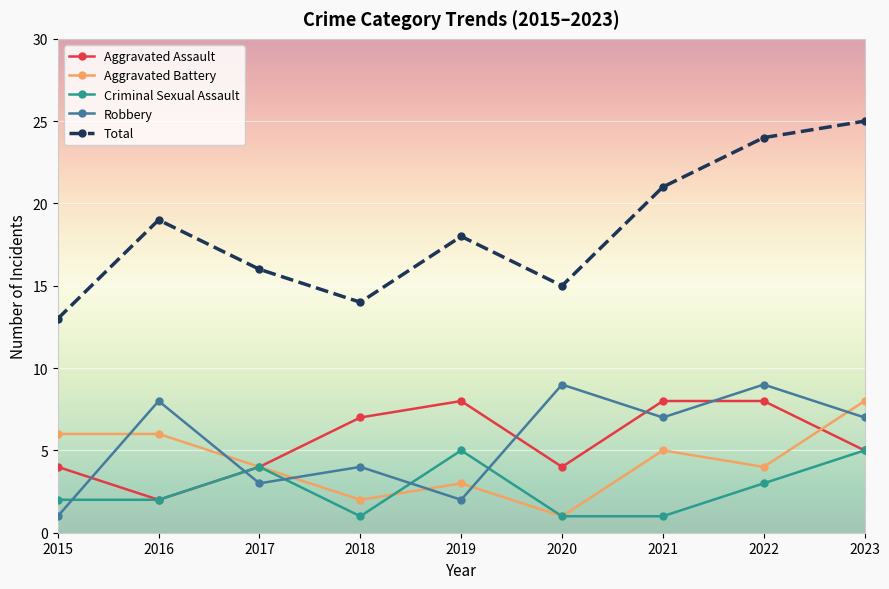

How many values in the Robbery series are below 7?

4